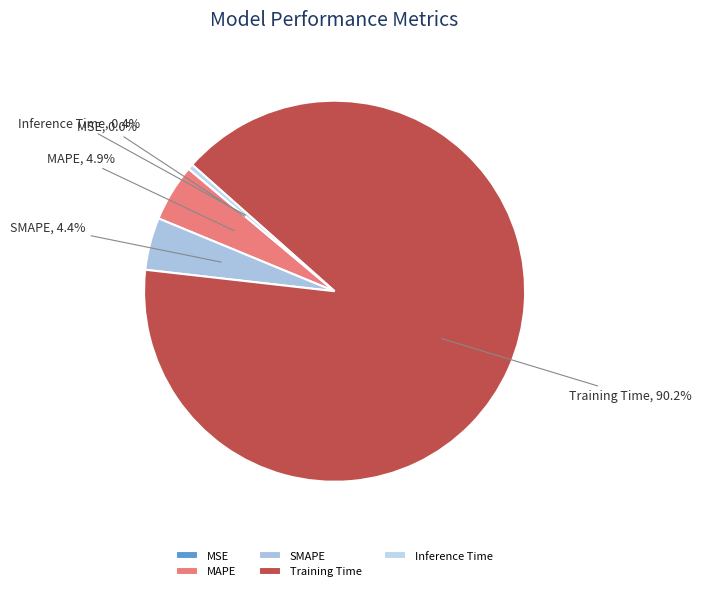

Which has a higher value, MAPE or Inference Time?

MAPE